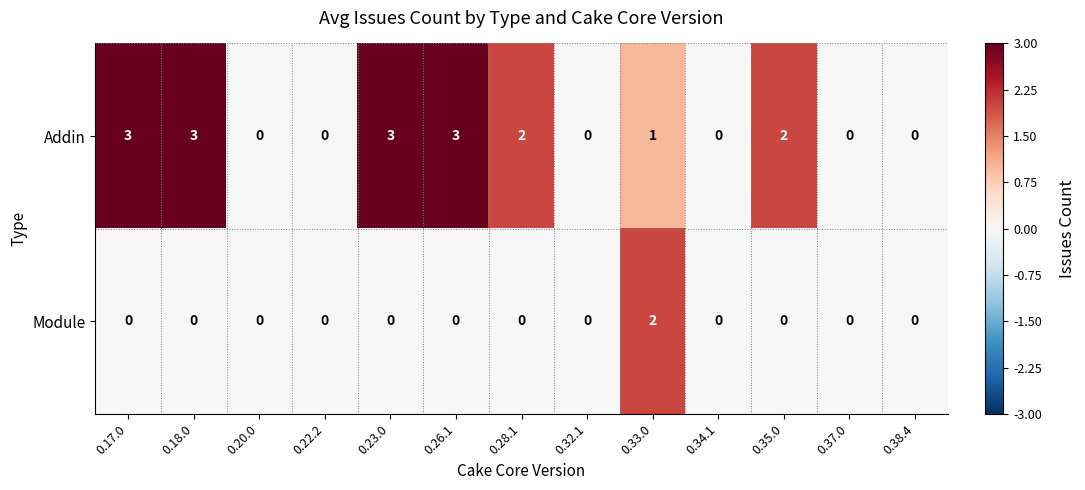

Reading left to right, extract all data points from this chart.

Addin: 0.17.0=3	0.18.0=3	0.20.0=0	0.22.2=0	0.23.0=3	0.26.1=3	0.28.1=2	0.32.1=0	0.33.0=1	0.34.1=0	0.35.0=2	0.37.0=0	0.38.4=0
Module: 0.17.0=0	0.18.0=0	0.20.0=0	0.22.2=0	0.23.0=0	0.26.1=0	0.28.1=0	0.32.1=0	0.33.0=2	0.34.1=0	0.35.0=0	0.37.0=0	0.38.4=0